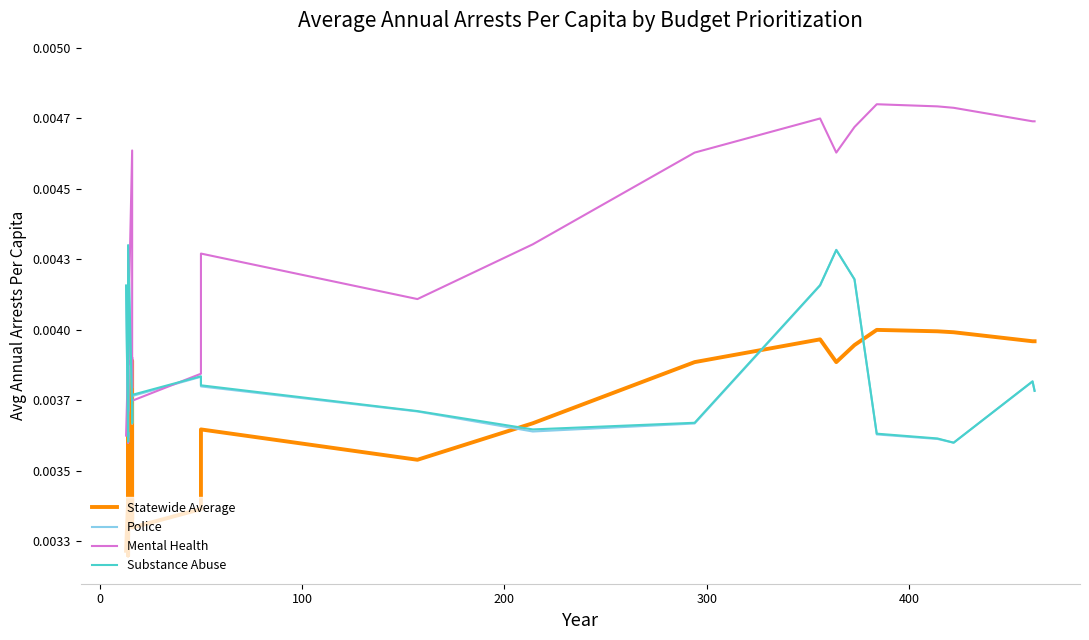

The value of Substance Abuse at 9 is 0.0. True or false?

False